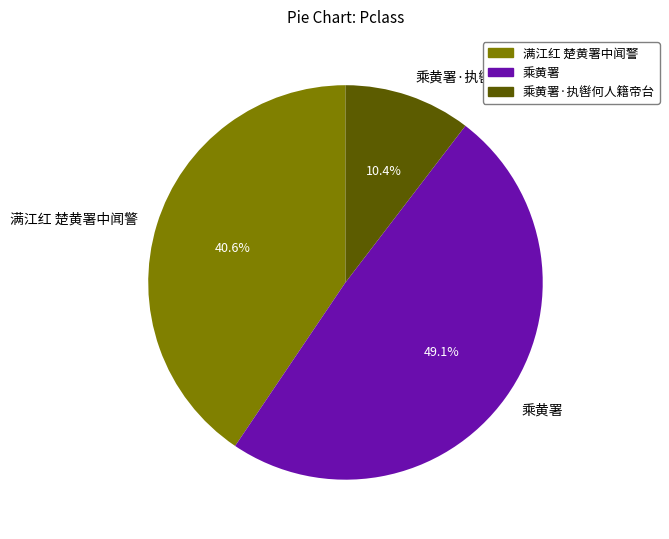

Rank the categories by value from lowest to highest.

乘黄署·执辔何人籍帝台, 满江红 楚黄署中闻警, 乘黄署